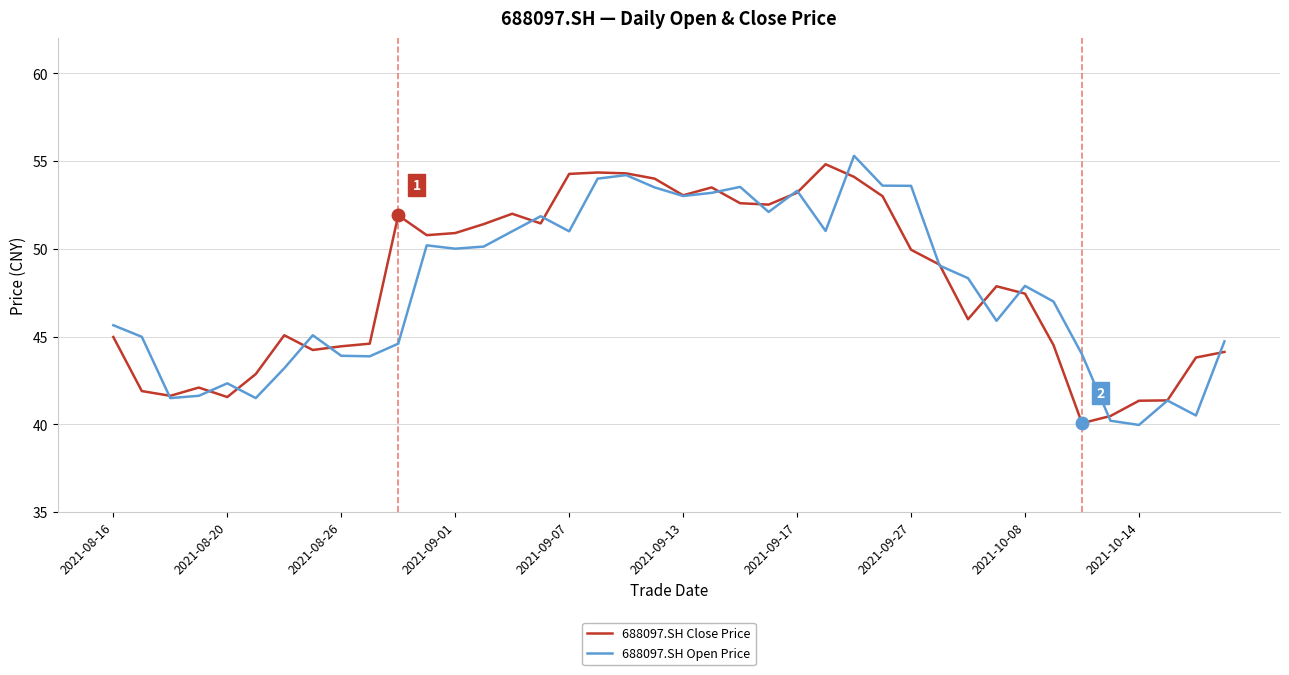

What is the highest value of the 688097.SH Open Price series?

55.3